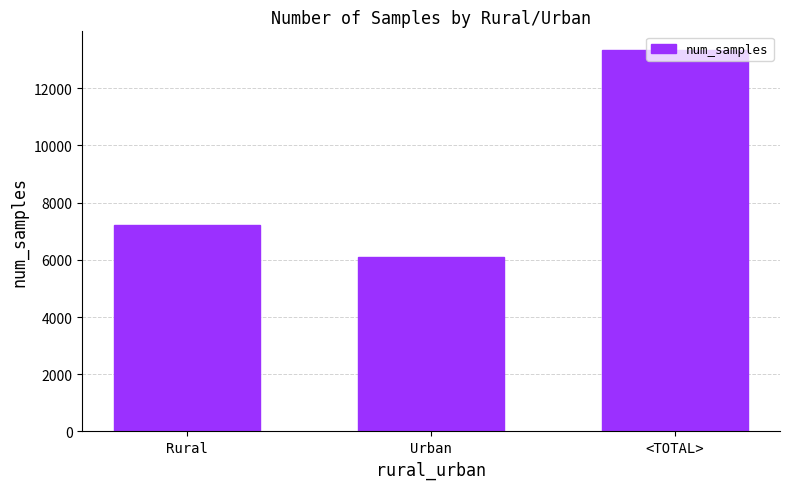

What is the greatest value displayed?

13322